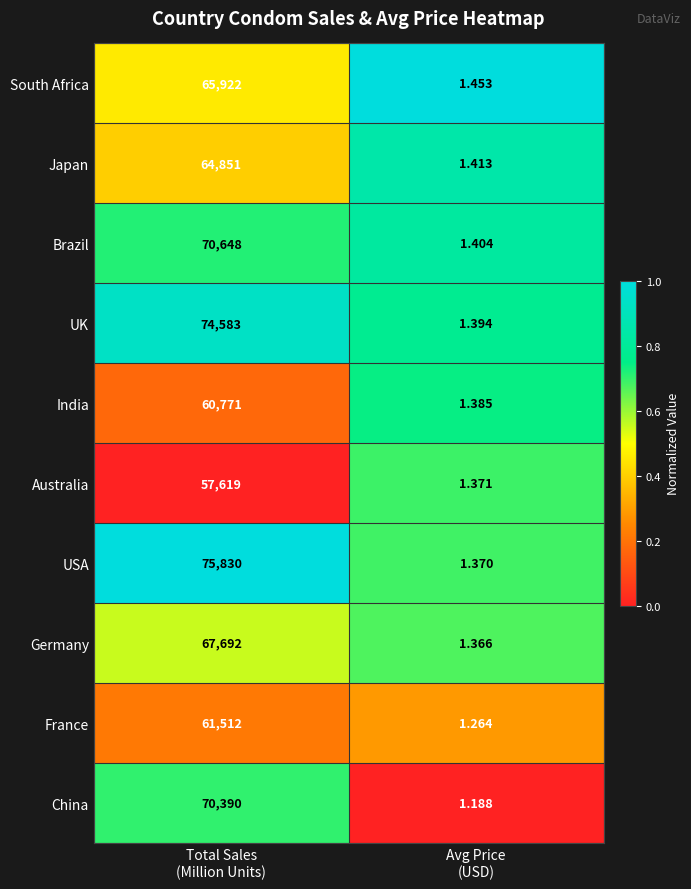

At which category is the sum across all series the highest?

Total Sales
(Million Units)